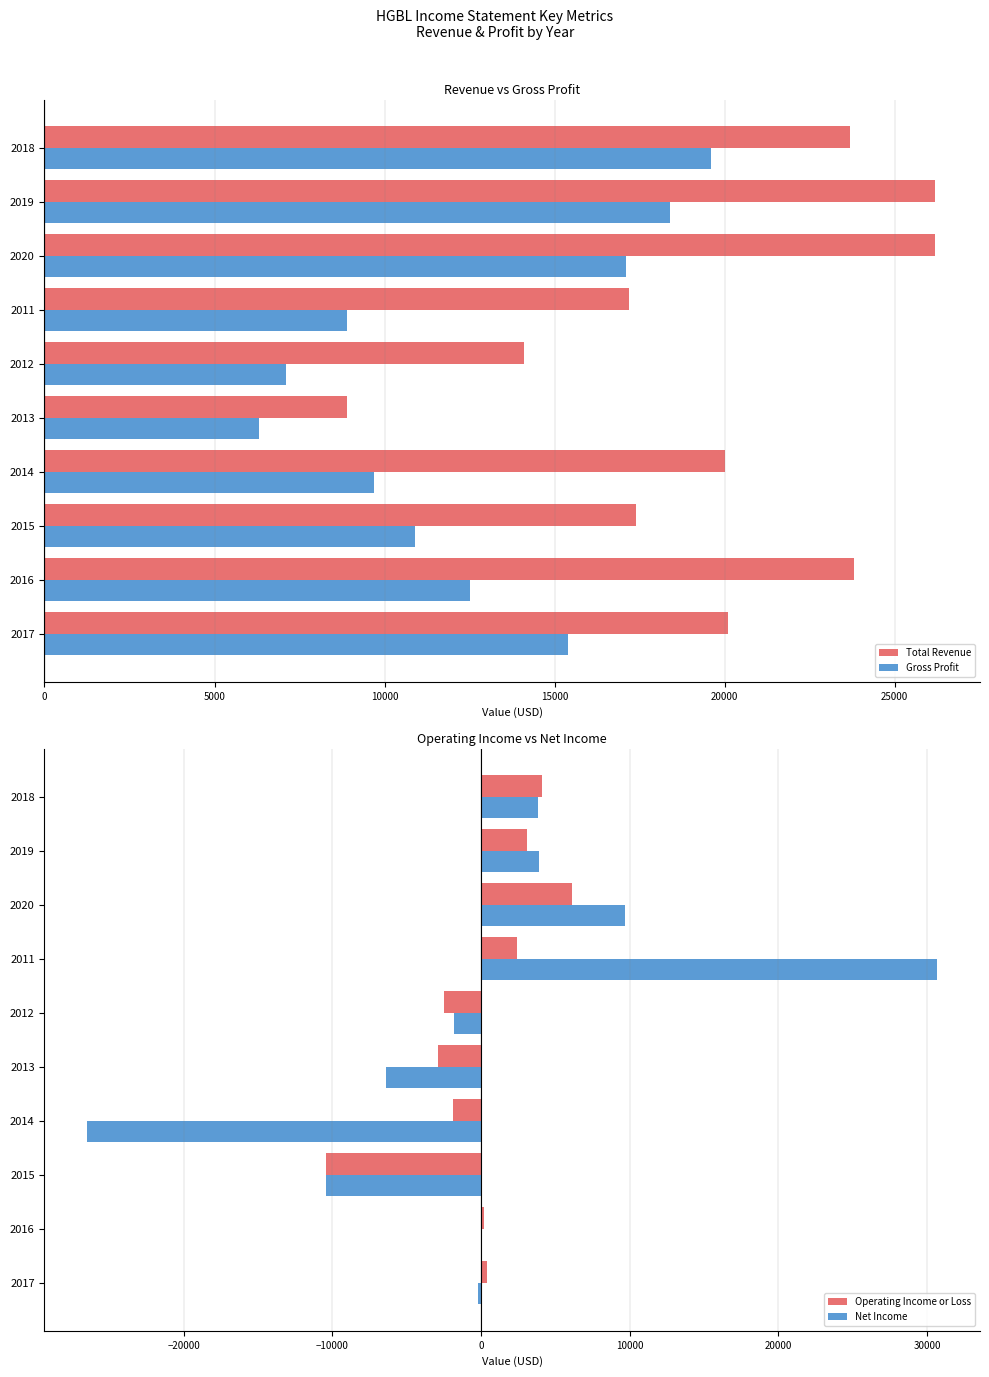

How many groups of bars are there?

10